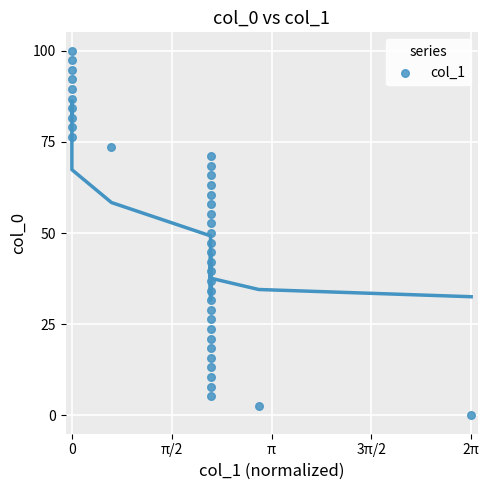

What is the range of X values (max minus min)?

6.3